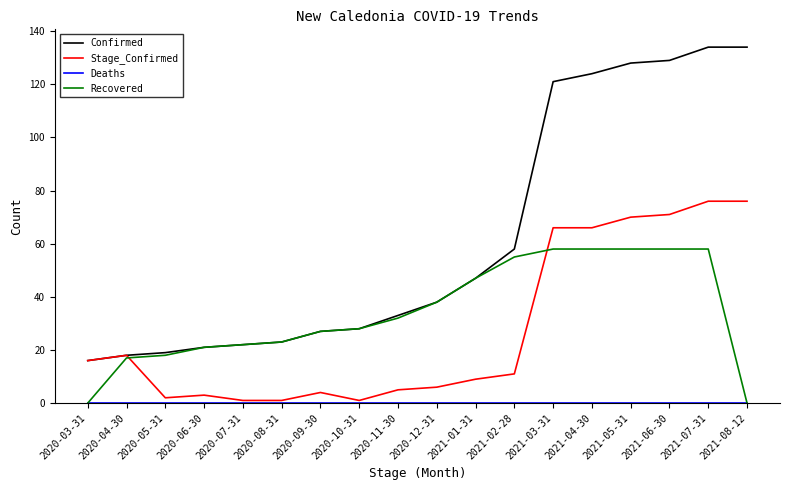

What position from the left is 2021-07-31?

17